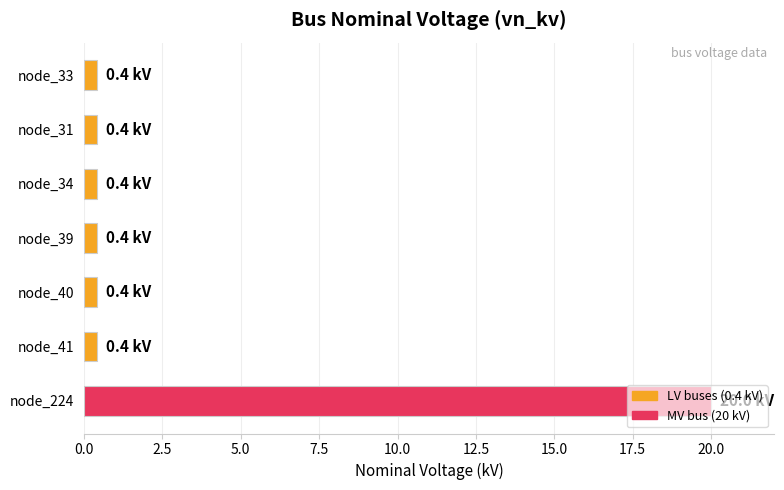

What is the average value?

3.2